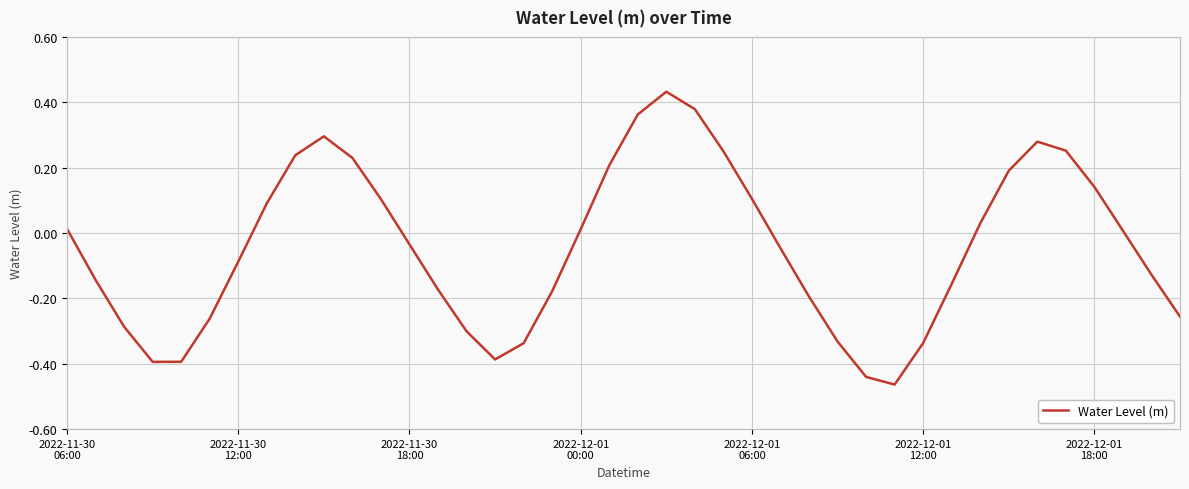

Is this an area chart (filled region under the line)?

No